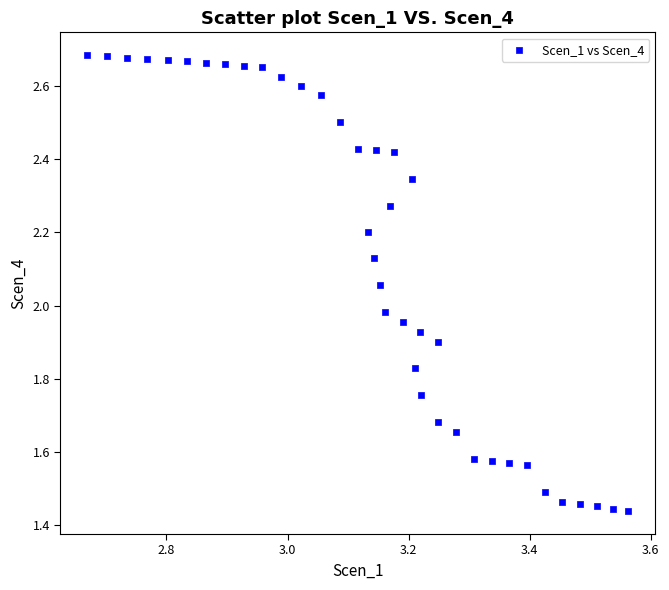

What is the range of X values (max minus min)?

0.9